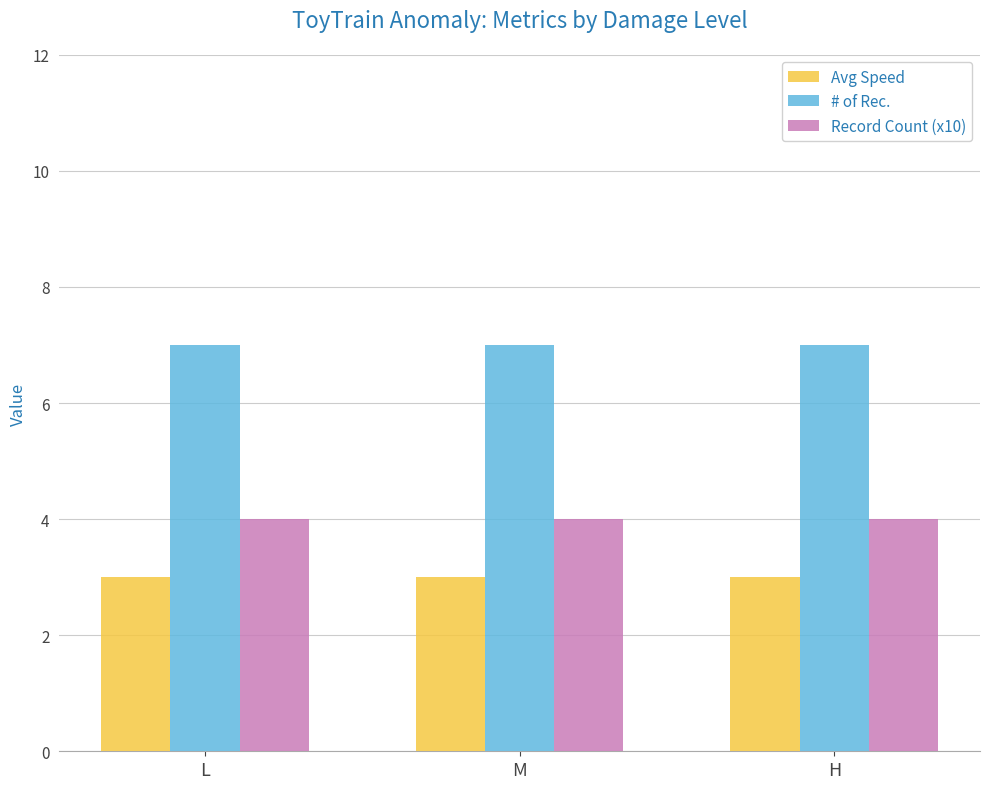

Rank the series at H from lowest to highest value.

Avg Speed, Record Count (x10), # of Rec.